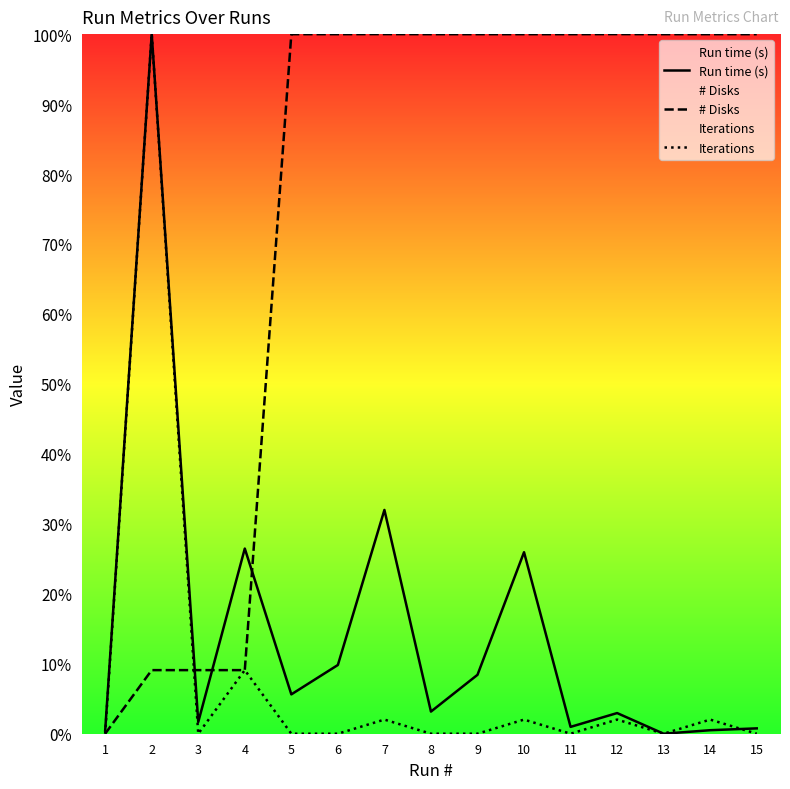

What is the value of the # Disks point at the 7th from the left?

100.0